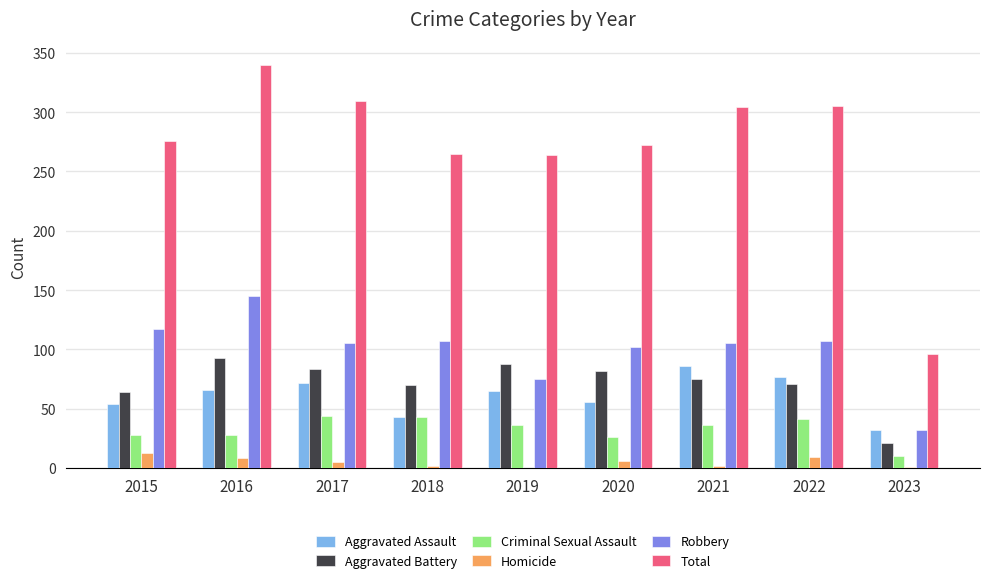

How many data points does each series have?

9